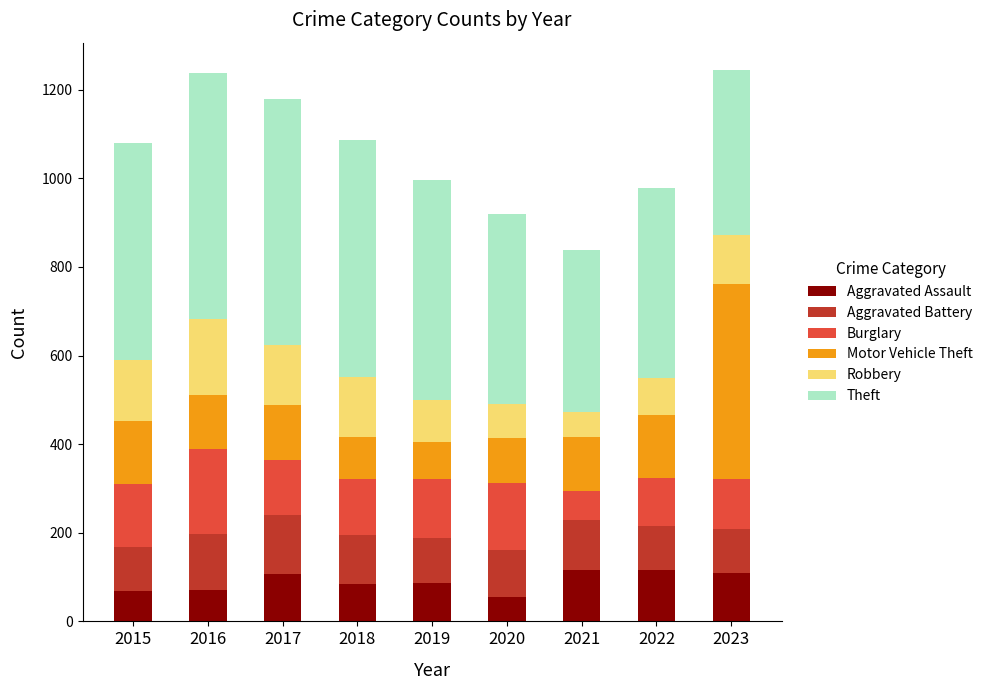

Where does the Aggravated Assault series first go above 86?

2017